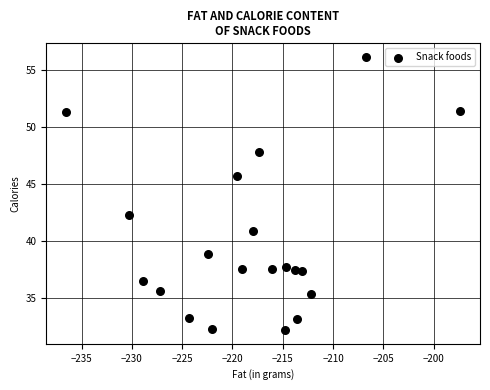

What is the range of X values (max minus min)?

39.2